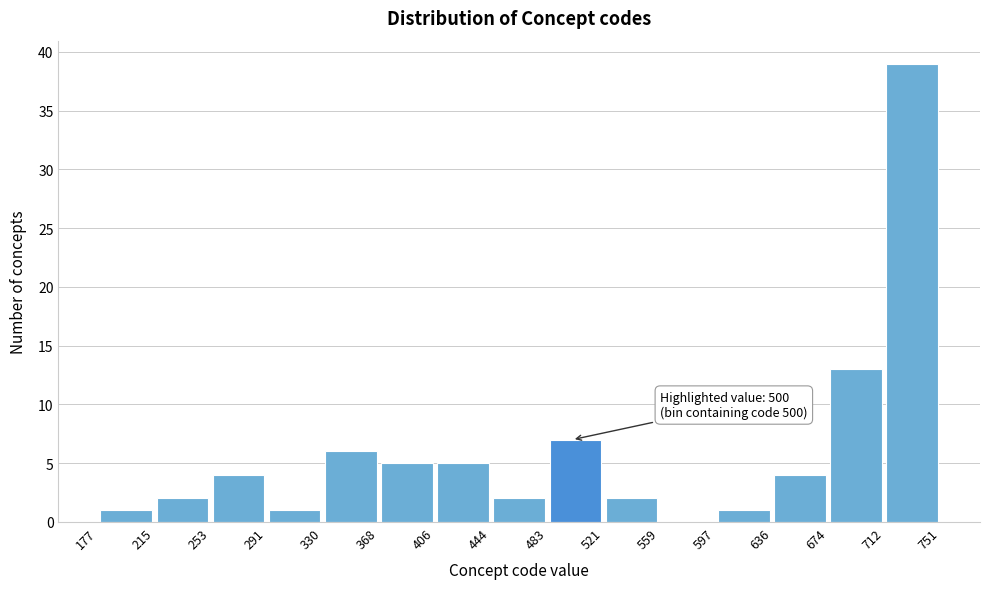

Over which range of the x-axis is the bar tallest?

712 to 751